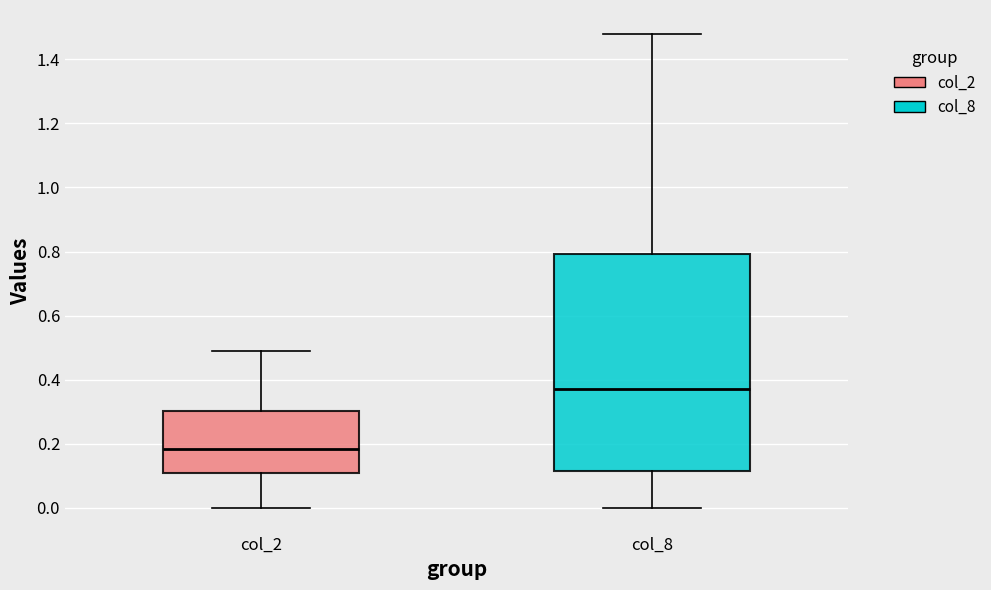

Reading left to right, transcribe this box plot: for each box, give where its median line is, the range the box spans, and where its two whiskers end, as read against the y-axis. The values are not printed on the chart, so give them approximately, as read against the axis.

col_2: median 0.18, box 0.12 to 0.30, whiskers 0.00 to 0.50
col_8: median 0.38, box 0.12 to 0.80, whiskers 0.00 to 1.48